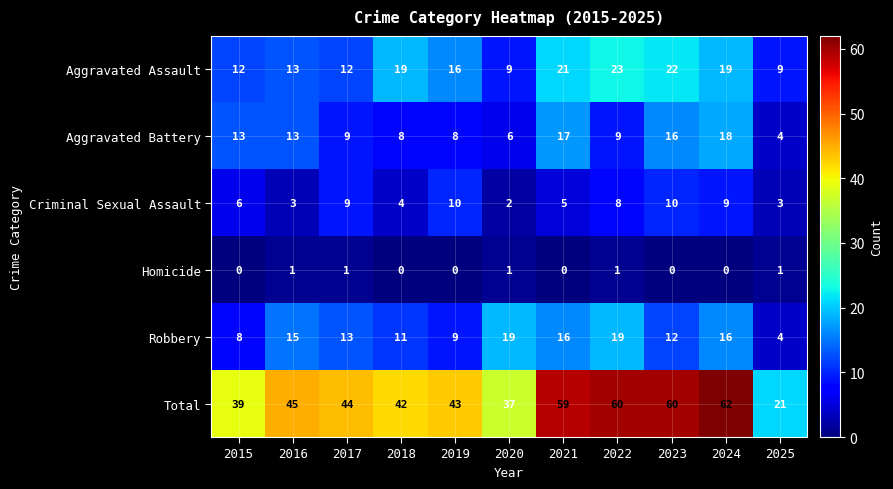

Which series has the largest range (max minus min)?

Total